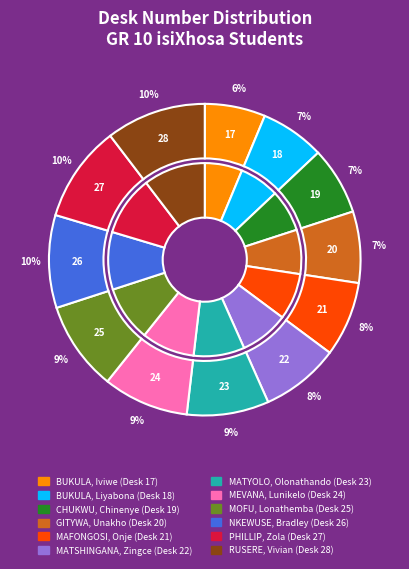

Is BUKULA, Iviwe the majority of the pie?

No